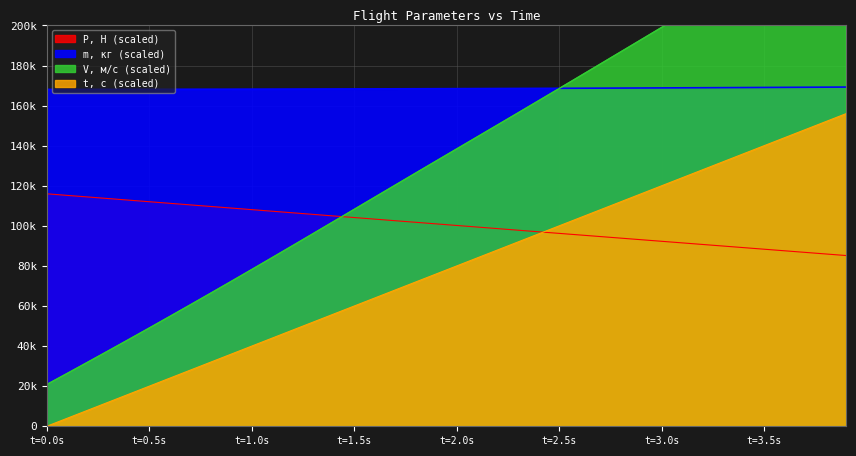

Does the chart display data point markers on the line(s)?

No